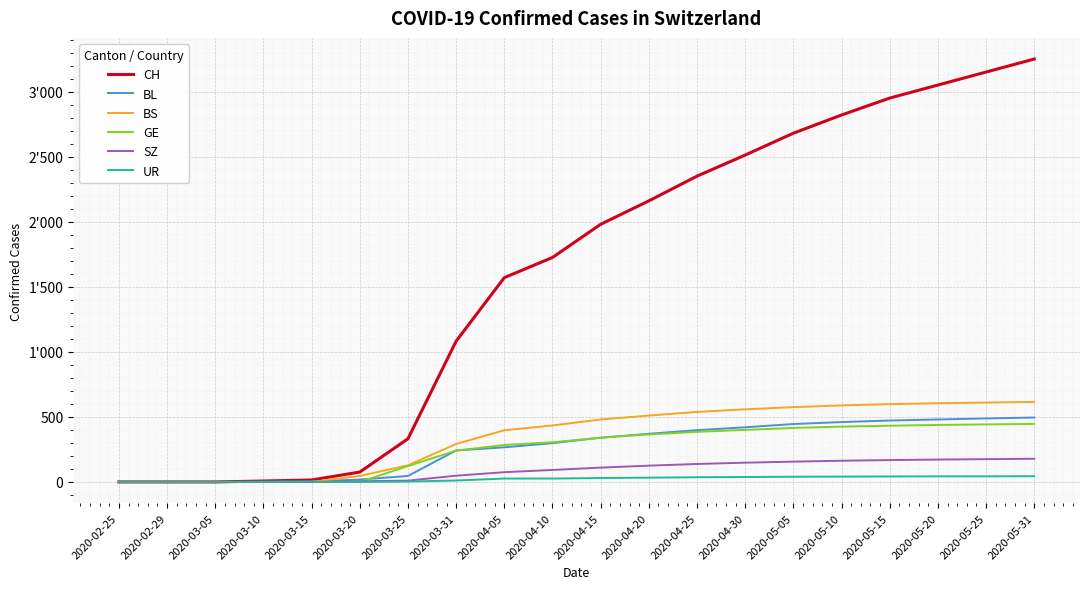

Reading right to left, transcribe all the data shown in this chart.

CH: 3250	3150	3050	2950	2820	2680	2512	2350	2160	1980	1725	1570	1082	332	76	15	7	0	0	0
BL: 495	488	480	472	460	445	420	398	370	340	298	266	242	46	18	5	2	0	0	0
BS: 615	610	605	598	588	575	558	538	510	480	434	397	292	128	46	0	0	0	0	0
GE: 446	442	438	432	425	415	400	385	365	340	305	284	241	122	0	0	0	0	0	0
SZ: 178	175	172	168	163	156	148	138	125	110	92	75	48	10	5	0	0	0	0	0
UR: 44	43	43	42	41	40	38	36	33	30	26	26	11	3	0	0	0	0	0	0